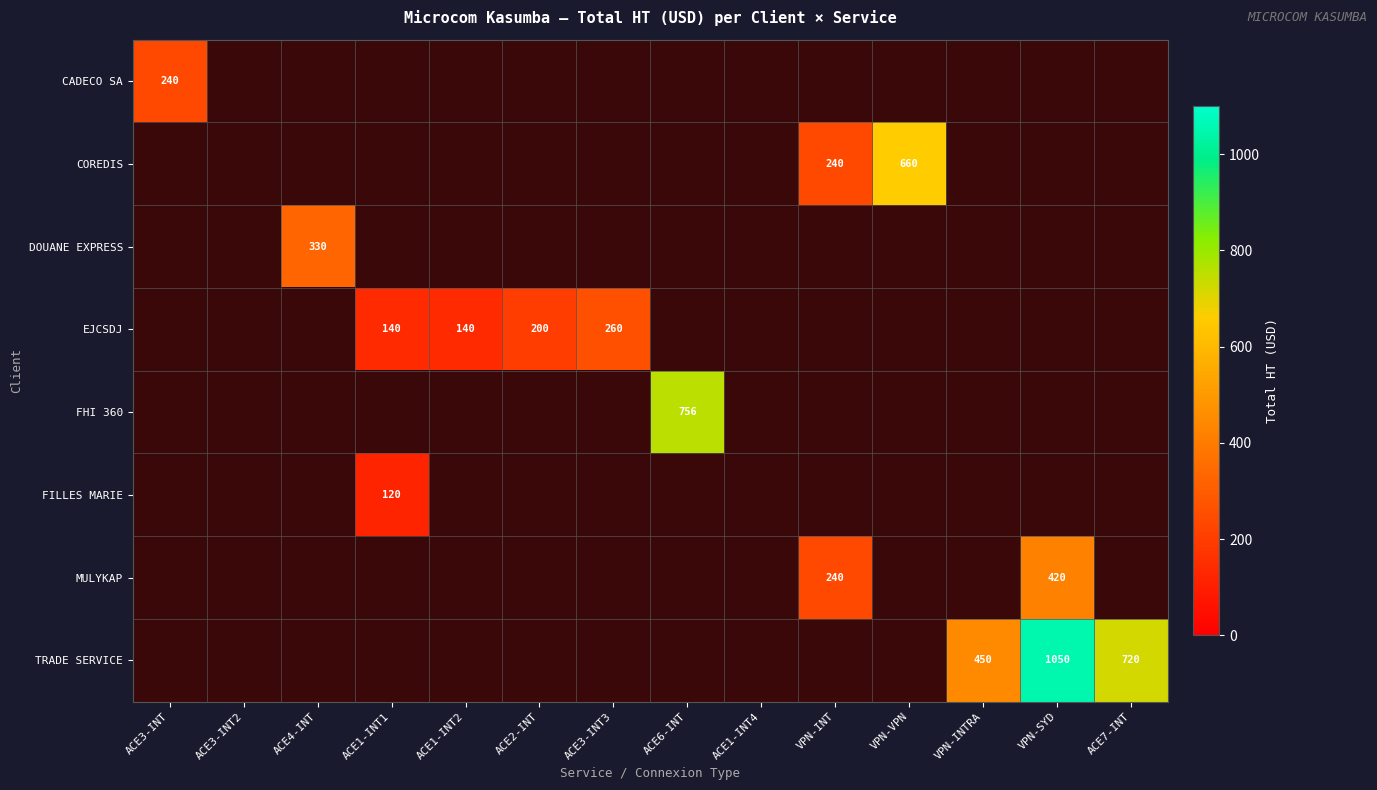

Is it true that MULYKAP equals 131 at VPN-SYD?

False